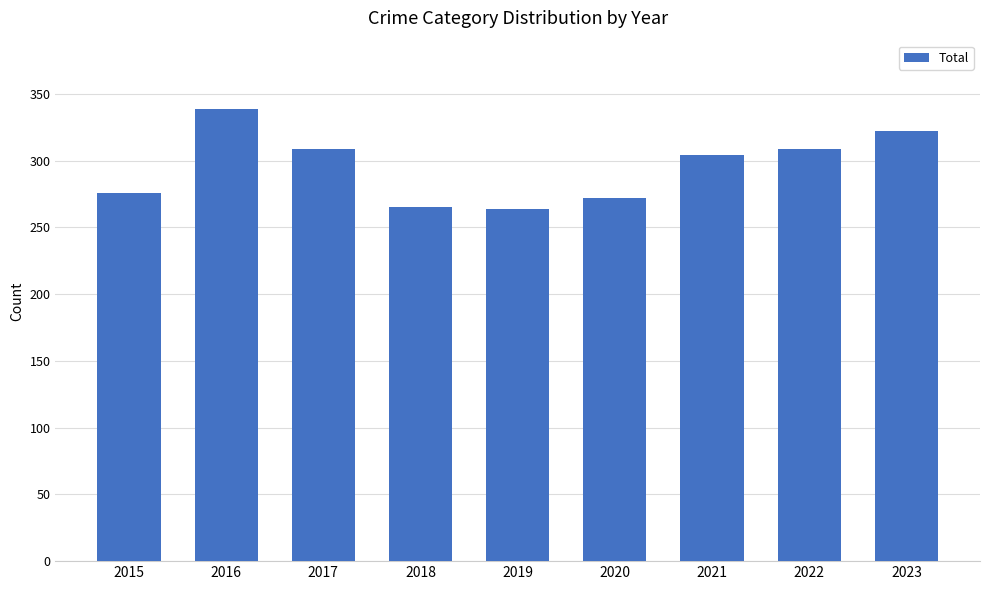

Is it true that the value at 2018 is 356?

False